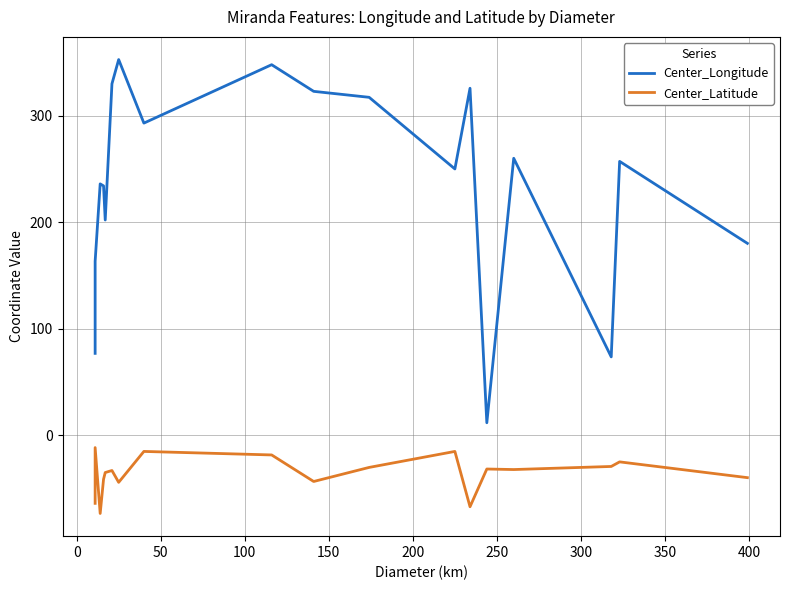

True or false: Center_Latitude has more than 0 interior local peaks.

True